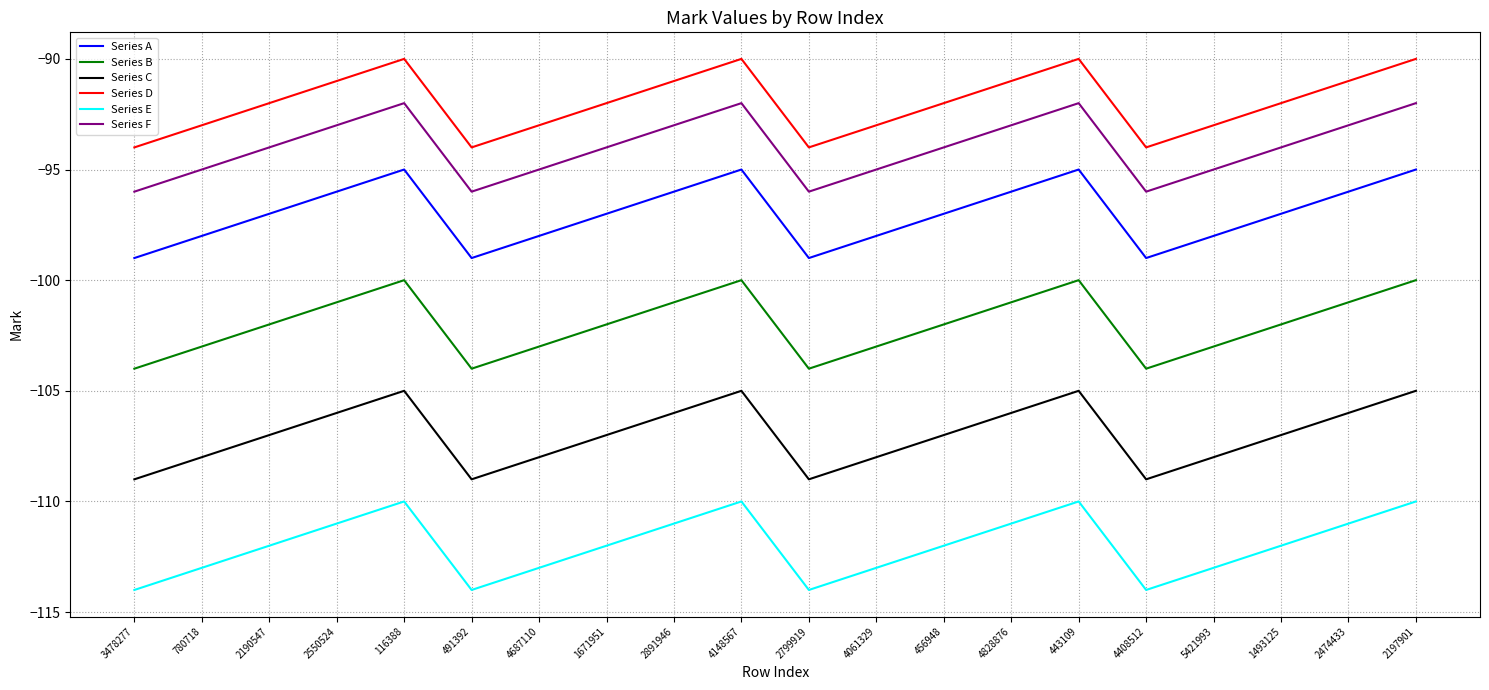

True or false: Series E and Series C cross at least once.

False